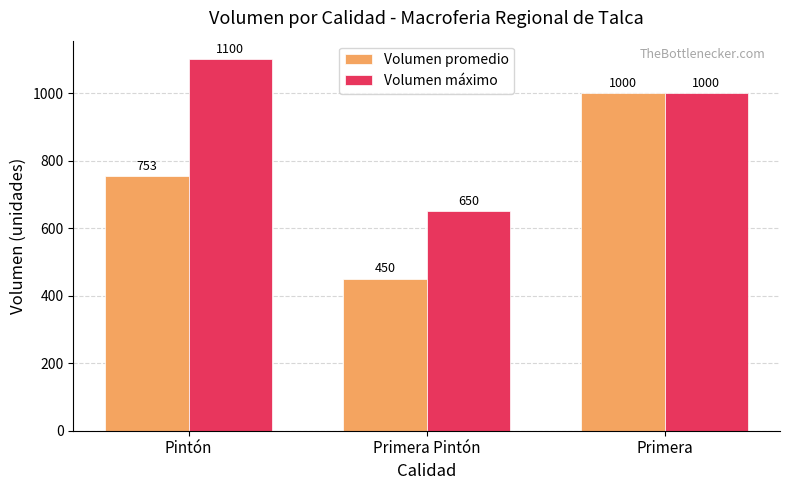

How many Volumen promedio values are between 450 and 1000?

3